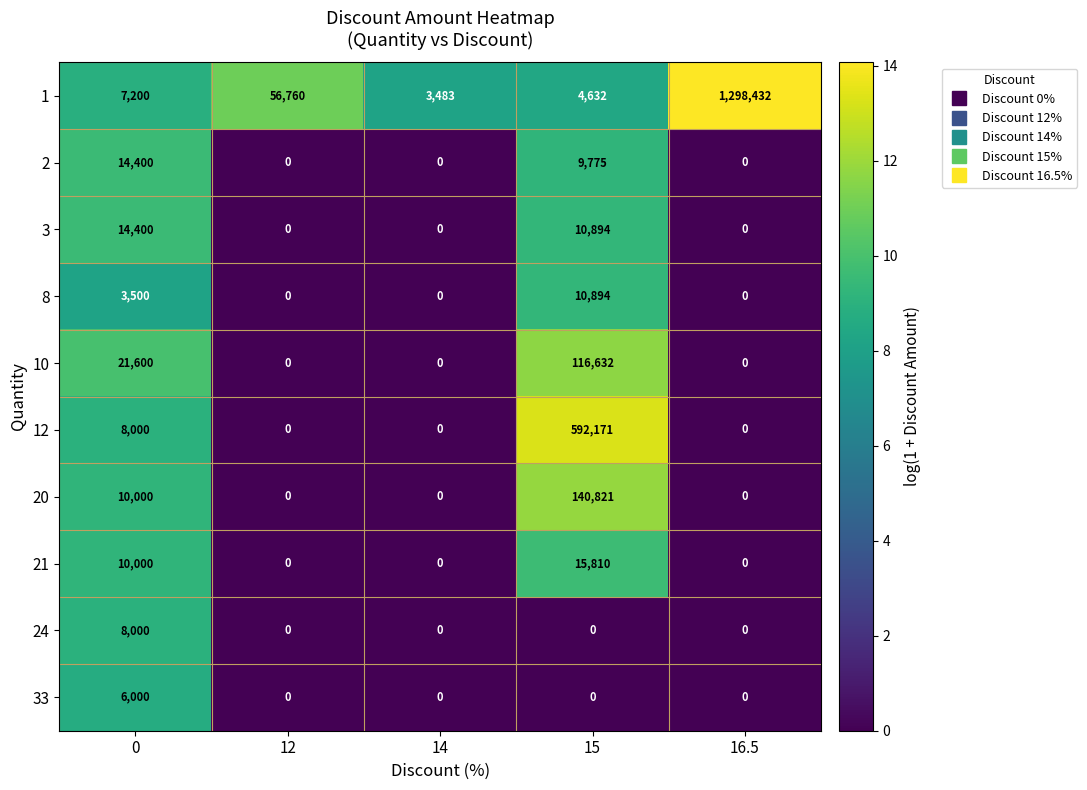

Is it true that 8 equals -7423 at 12?

False